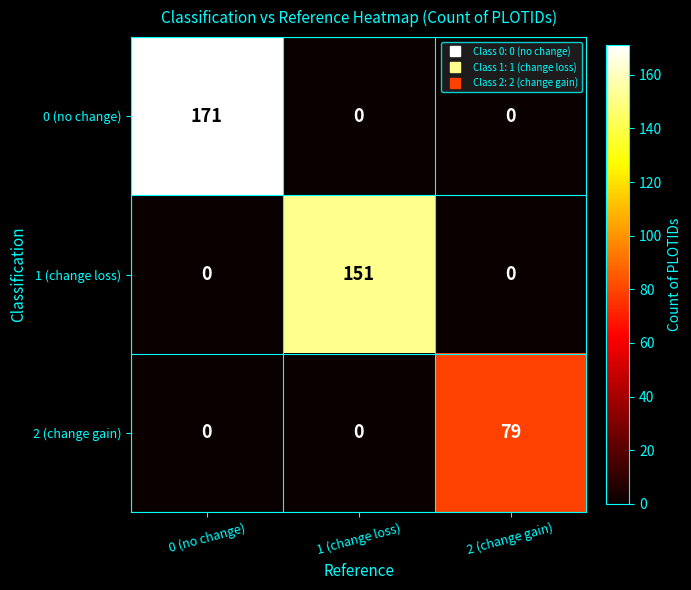

Reading left to right, list all the values displayed in this chart.

0 (no change): 171	0	0
1 (change loss): 0	151	0
2 (change gain): 0	0	79